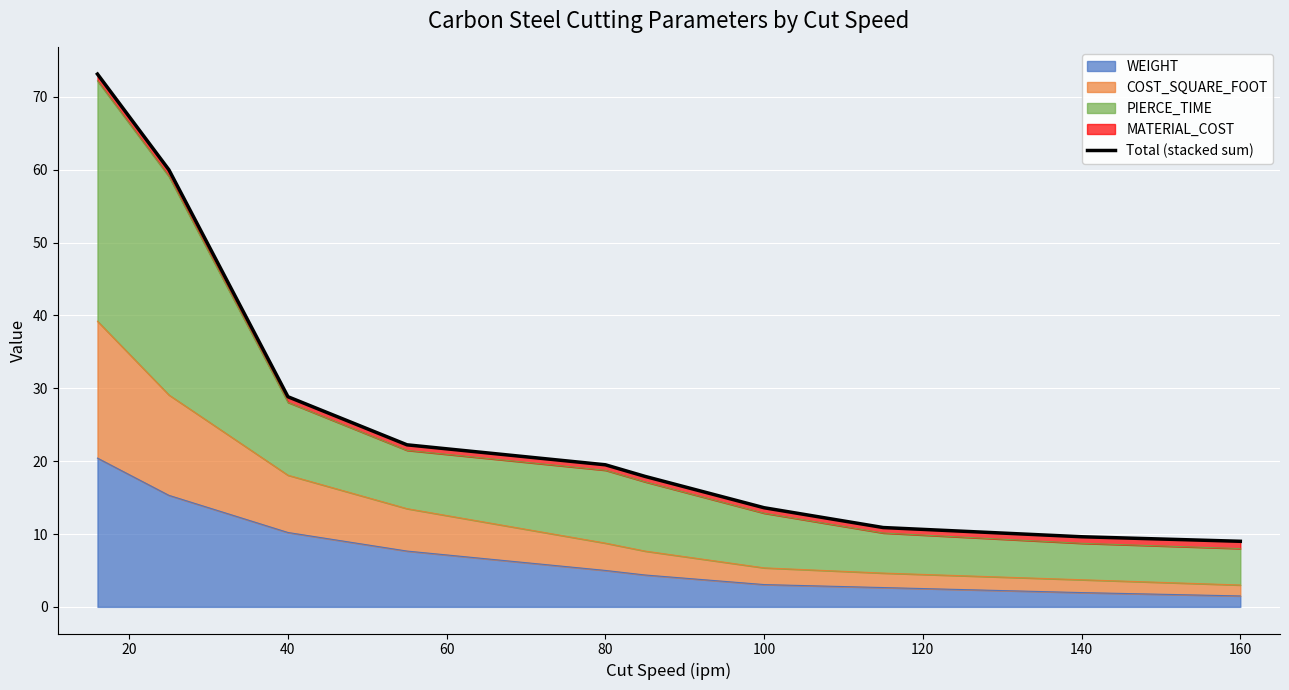

True or false: the data shows 33.4 at 80.

False